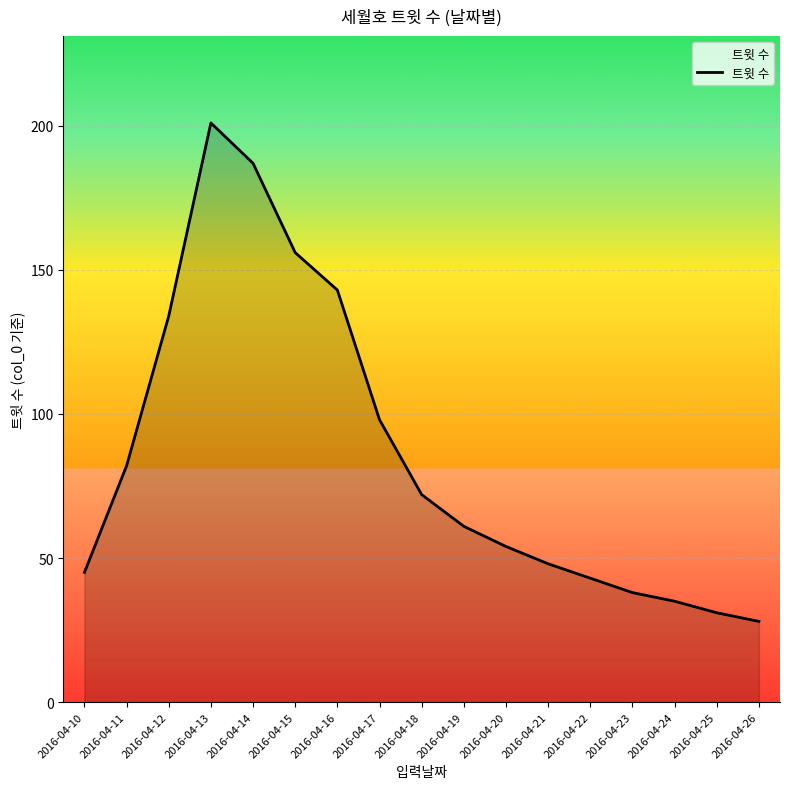

Where is the first local maximum?

2016-04-13